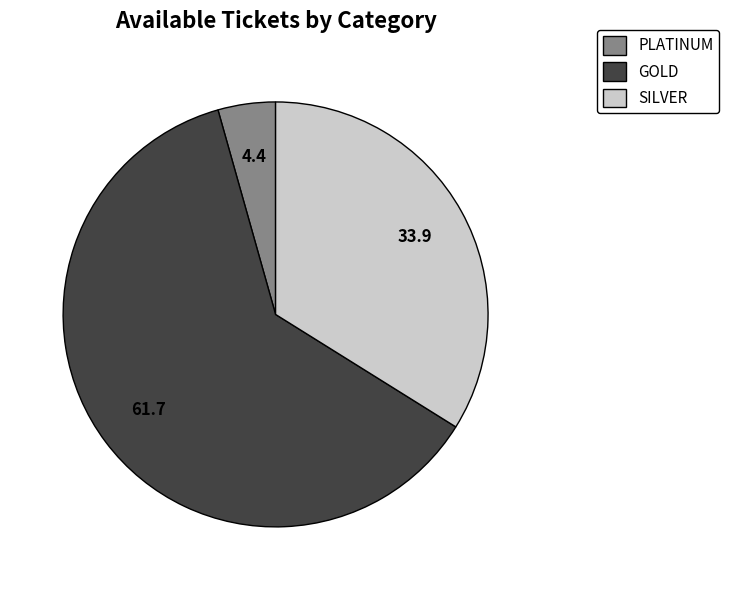

What is the ratio of the value at GOLD to the value at SILVER?

1.8